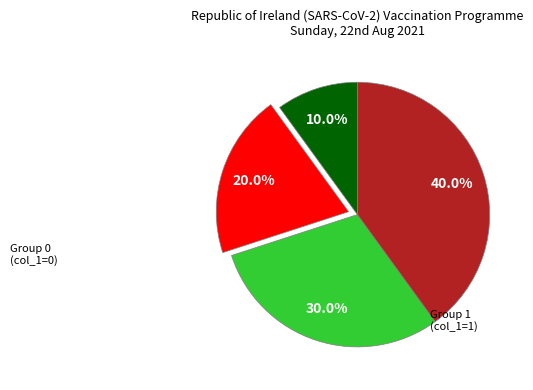

Is there any slice that represents more than half of the pie?

No